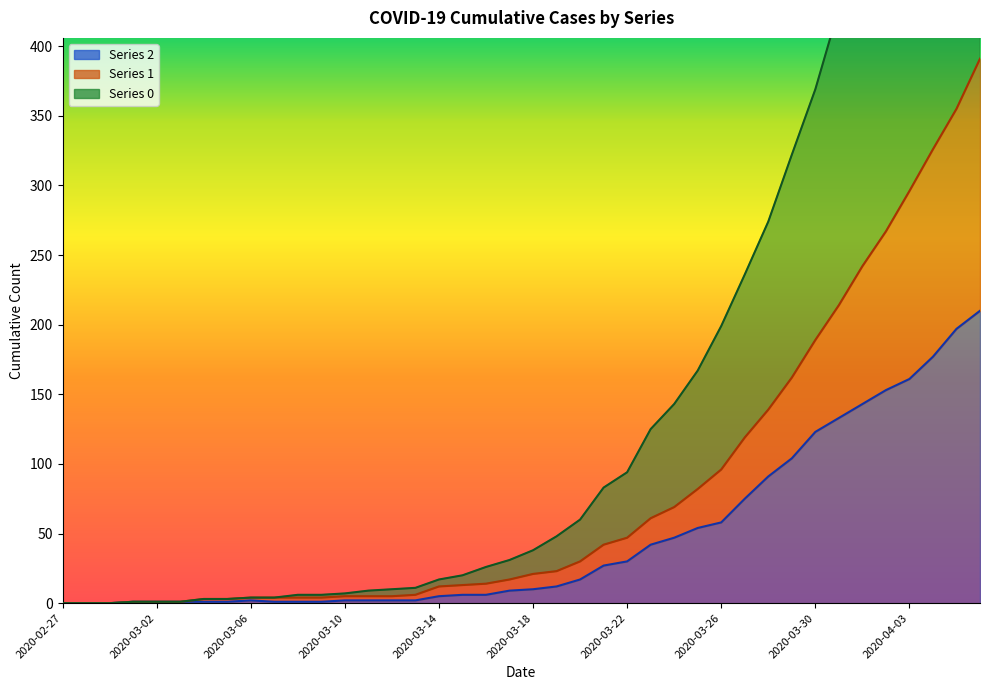

The 0 series shows 6 at 2020-03-08. True or false?

True